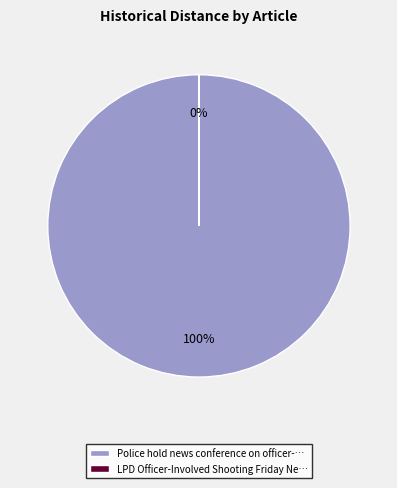

Which slice represents more than half of the pie?

Police hold news conference on officer-…